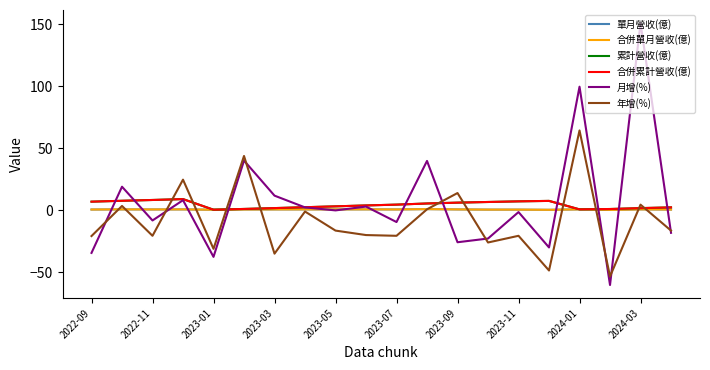

Does the chart display data point markers on the line(s)?

No